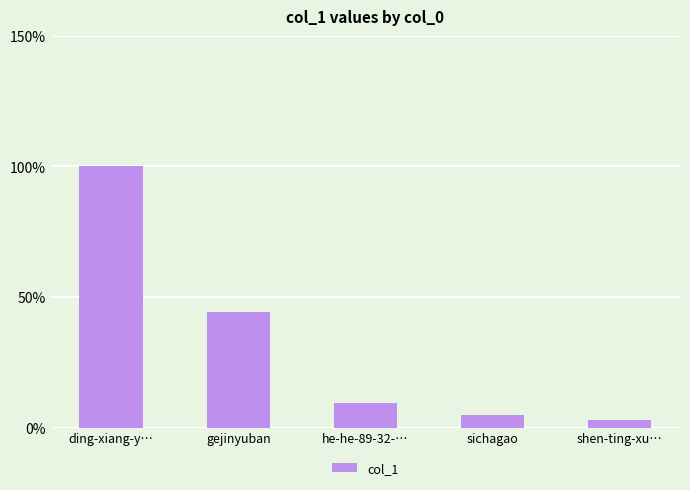

Reading left to right, extract all data points from this chart.

100.0	44.3	9.3	4.9	2.9